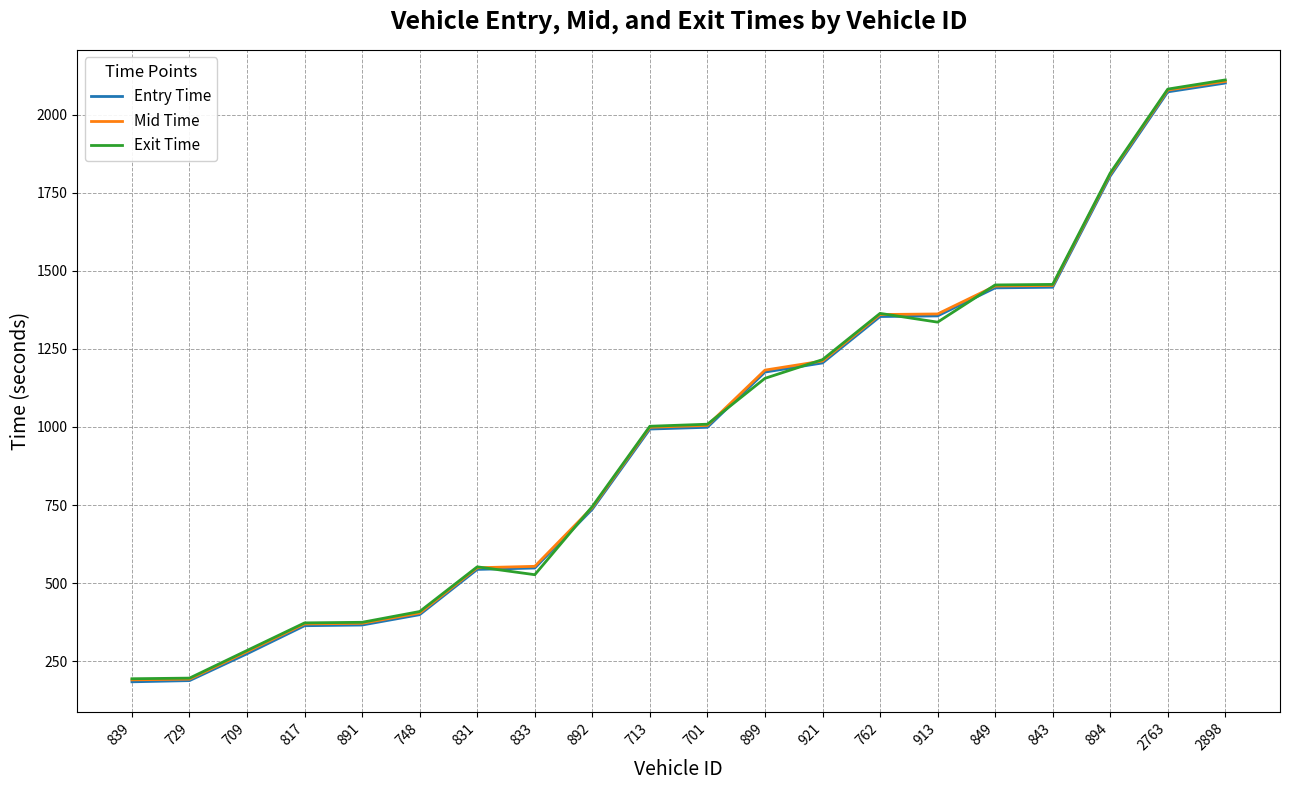

What are all the series names shown in the legend?

Entry Time, Mid Time, Exit Time